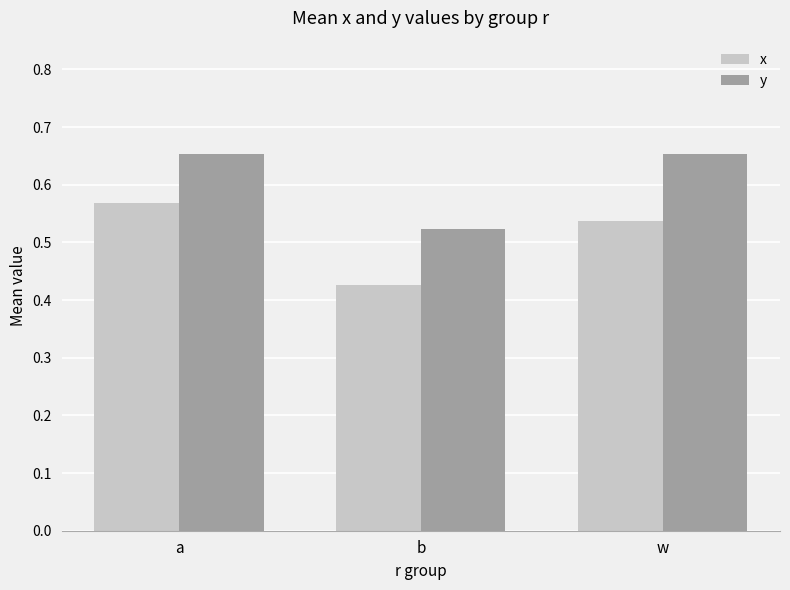

Which category has the lowest value in the x series?

b